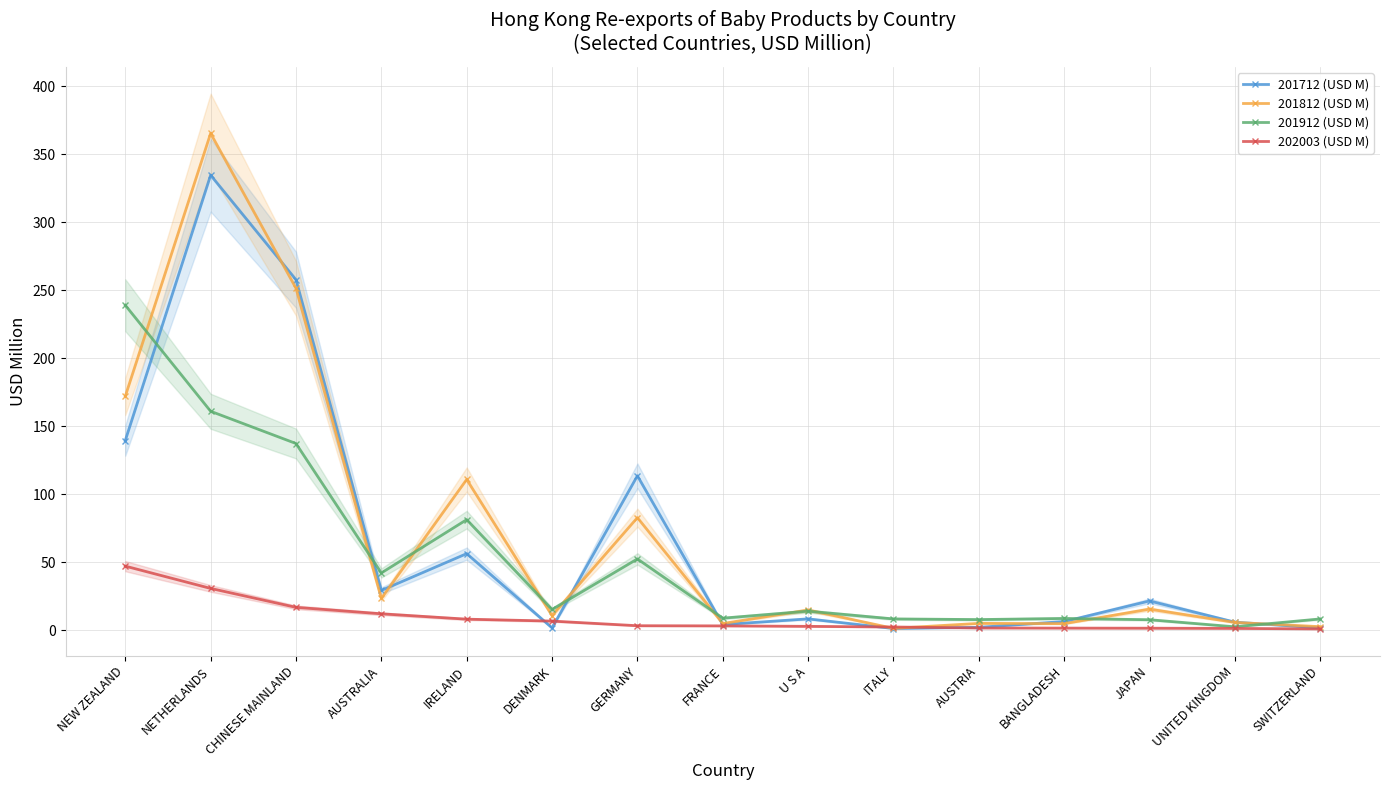

Between NETHERLANDS and FRANCE, which series saw the biggest shift?

201812 (USD M)